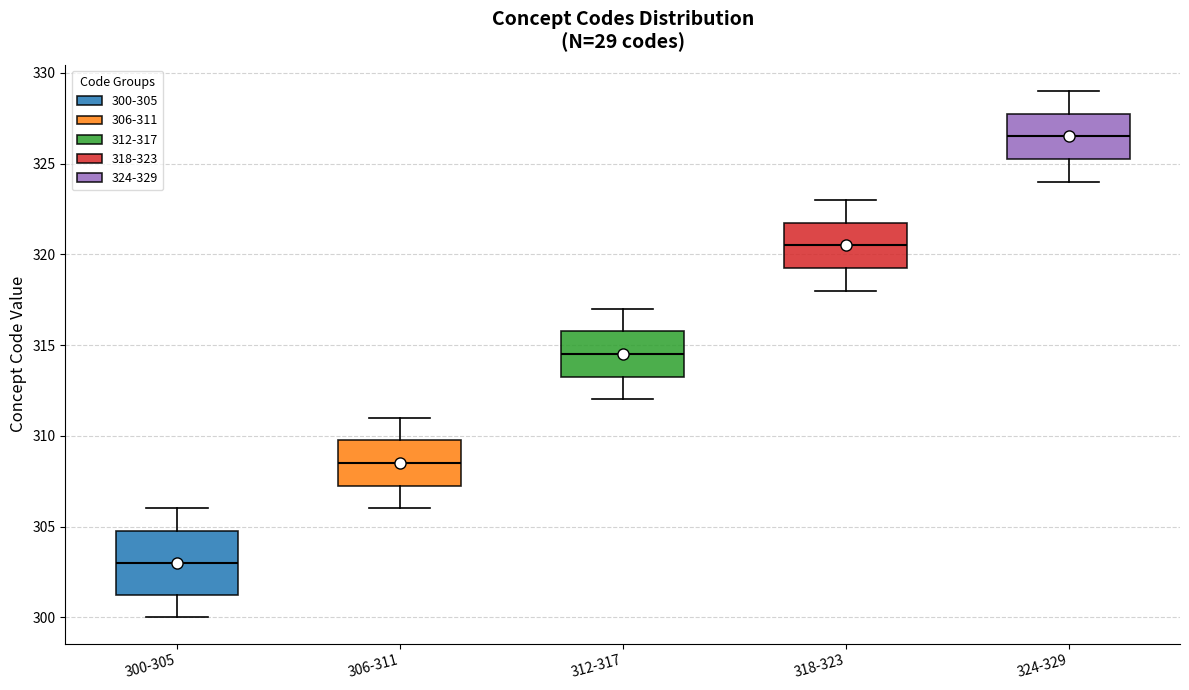

Comparing the boxes themselves (not the whiskers), which one is the tallest?

300-305